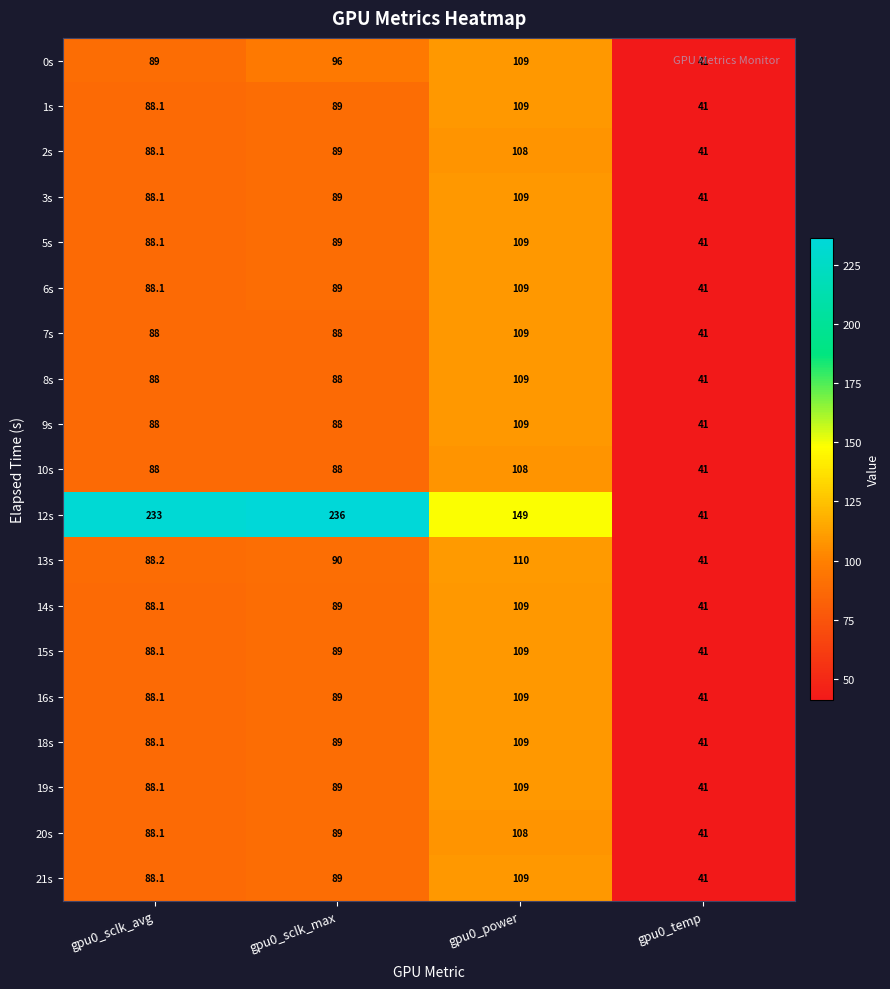

List the labels in order of 6s value, smallest first.

gpu0_temp, gpu0_sclk_avg, gpu0_sclk_max, gpu0_power